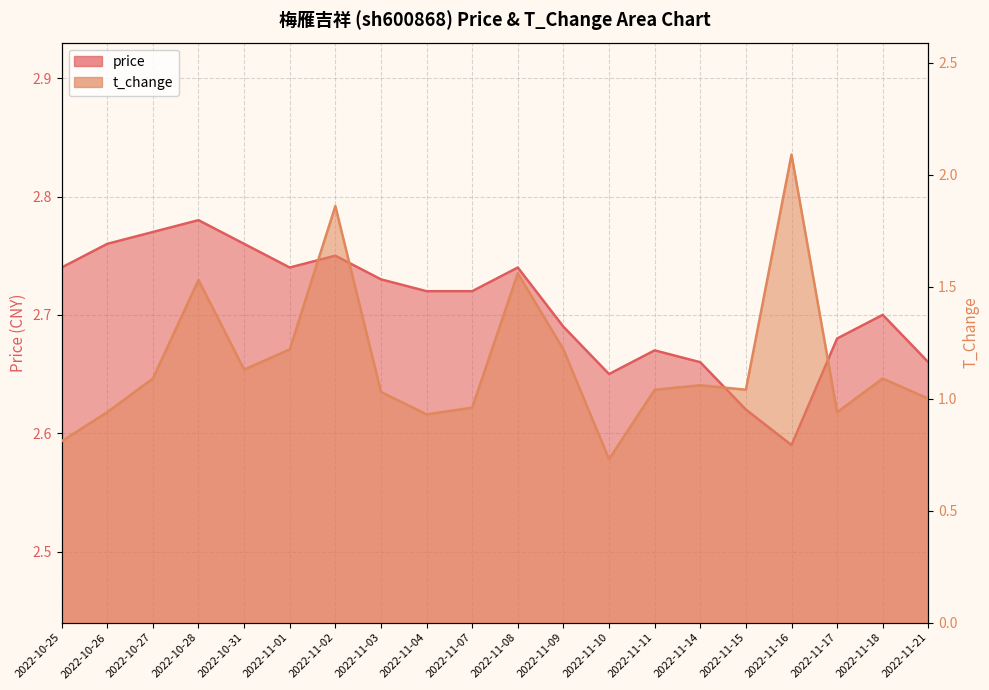

The value of price at 2022-10-25 is 2.7. True or false?

True